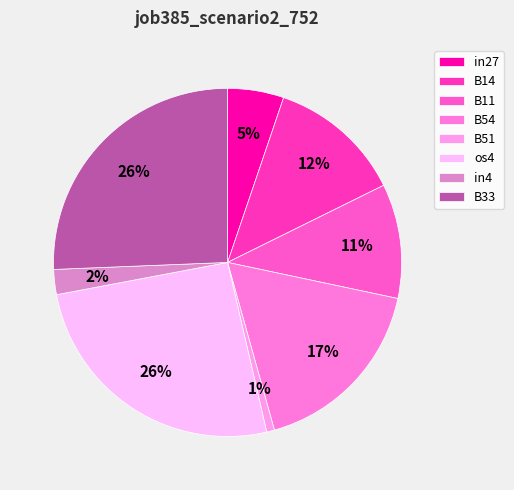

To the nearest percent, what portion does in4 represent?

2%